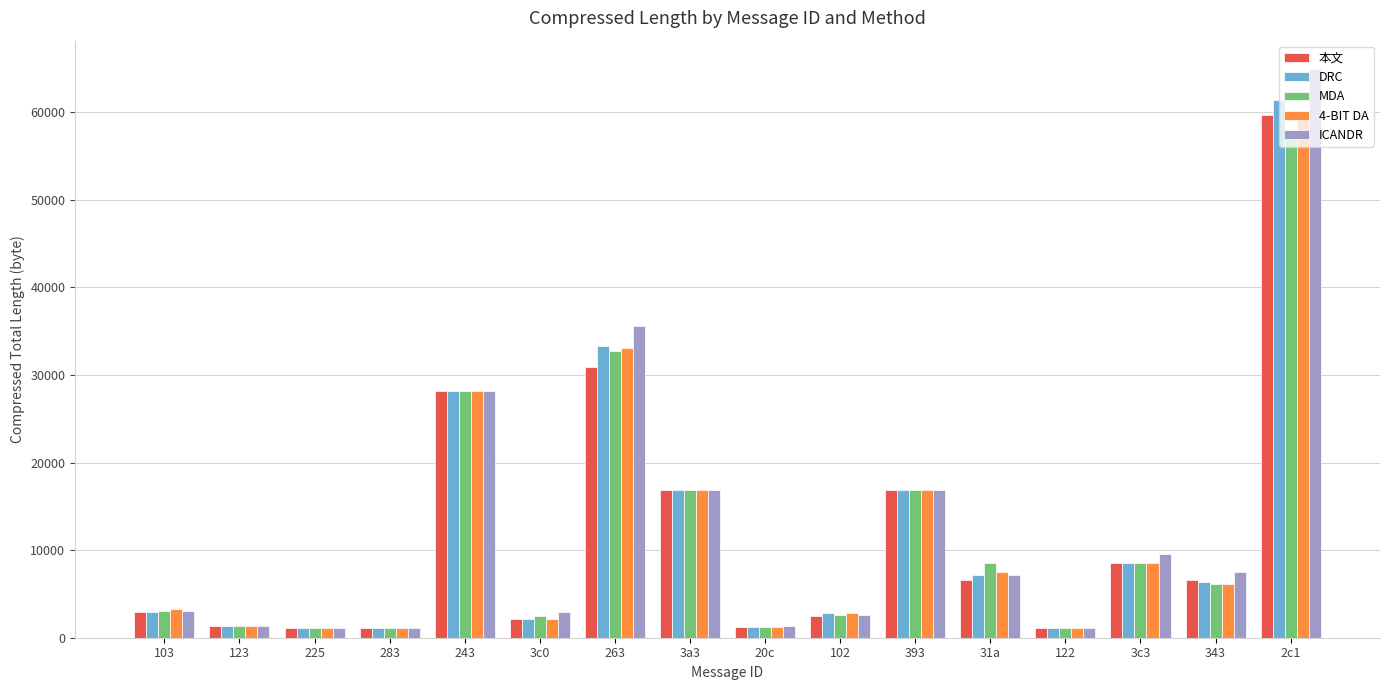

At which label does DRC first exceed 6414?

243